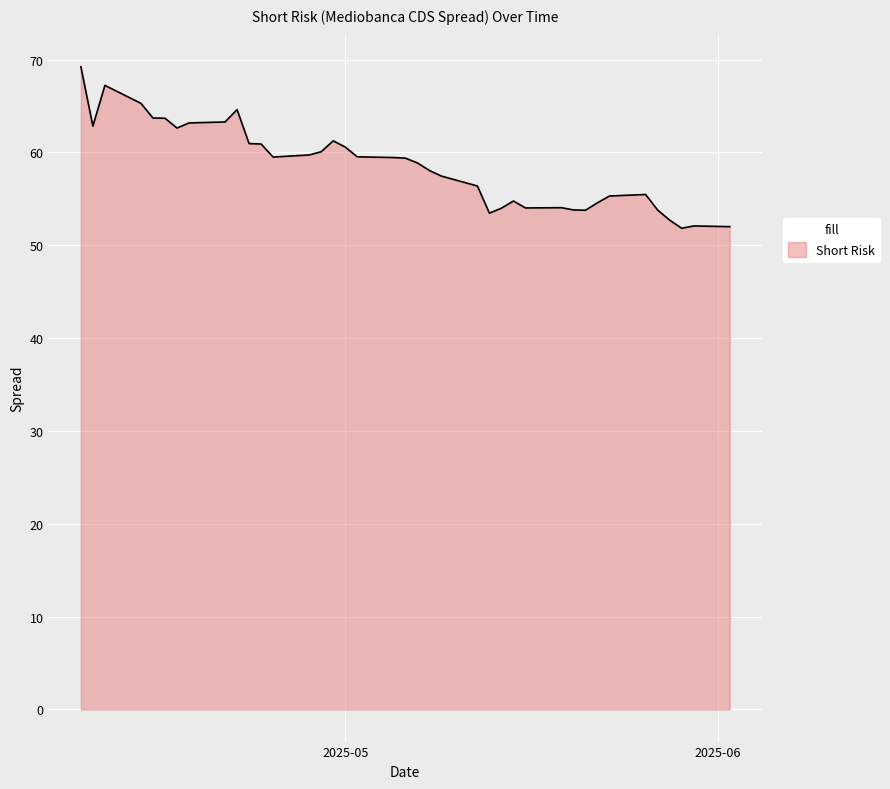

How many lines are shown in the chart?

1